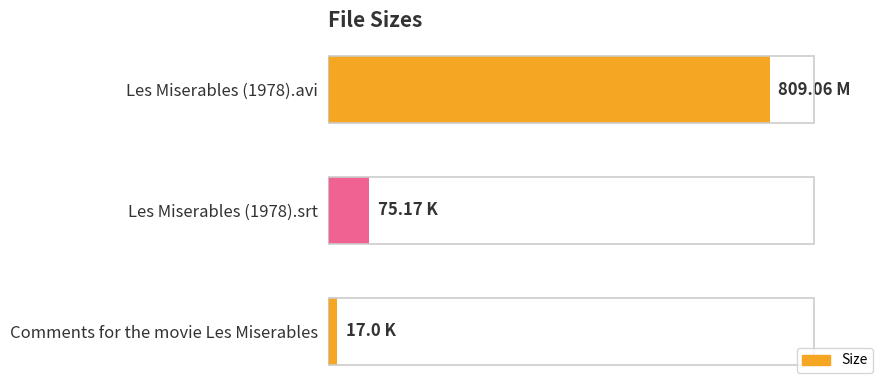

Where is the data nearest to the value 413?

Les Miserables (1978).srt